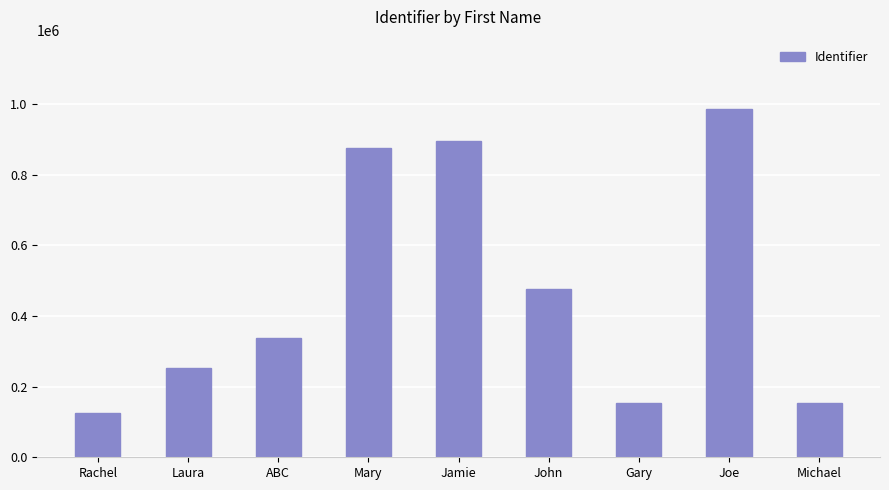

How many bars are there in total?

9